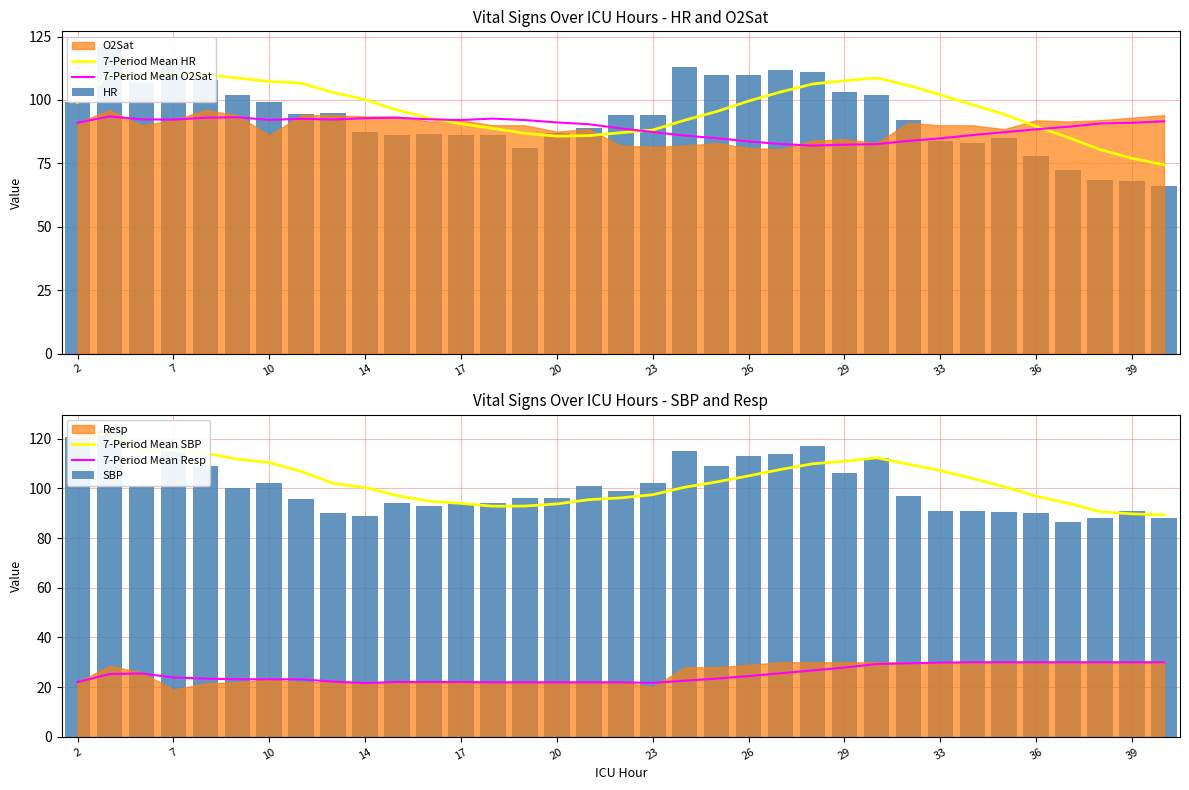

What is the maximum value shown in the chart?

123.5